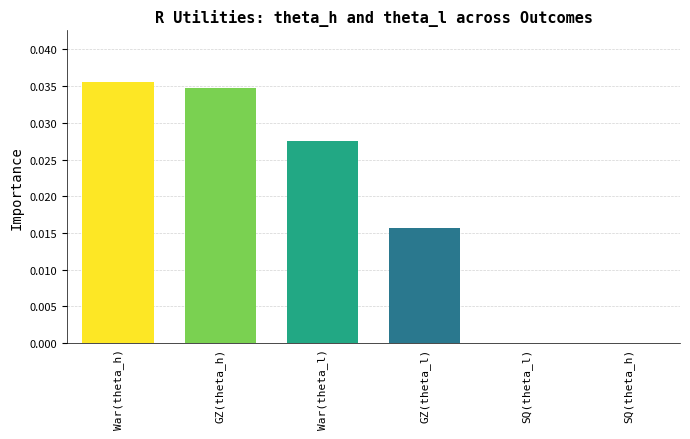

The chart shows a value of 0.0 at SQ(theta_l). True or false?

True